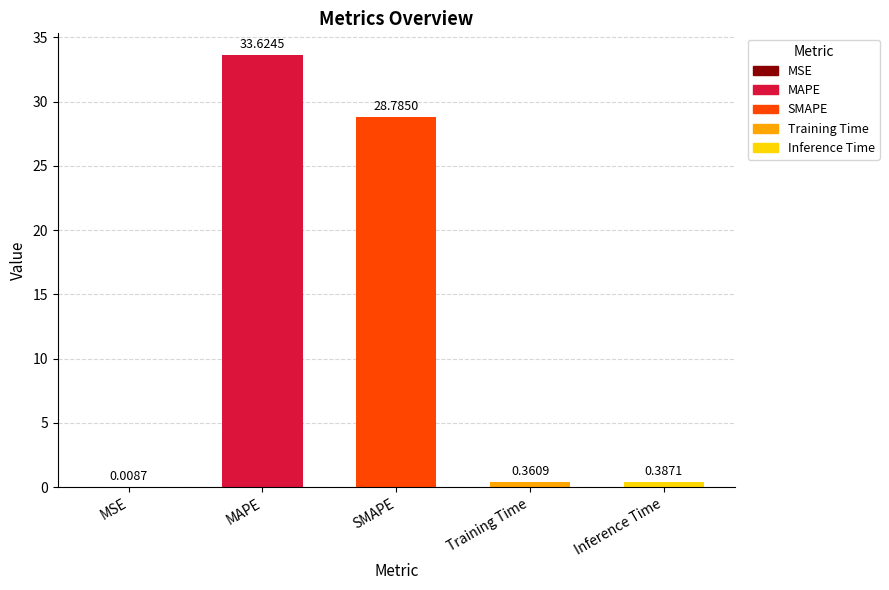

Approximately how many times larger is the value at MAPE compared to SMAPE?

1.2